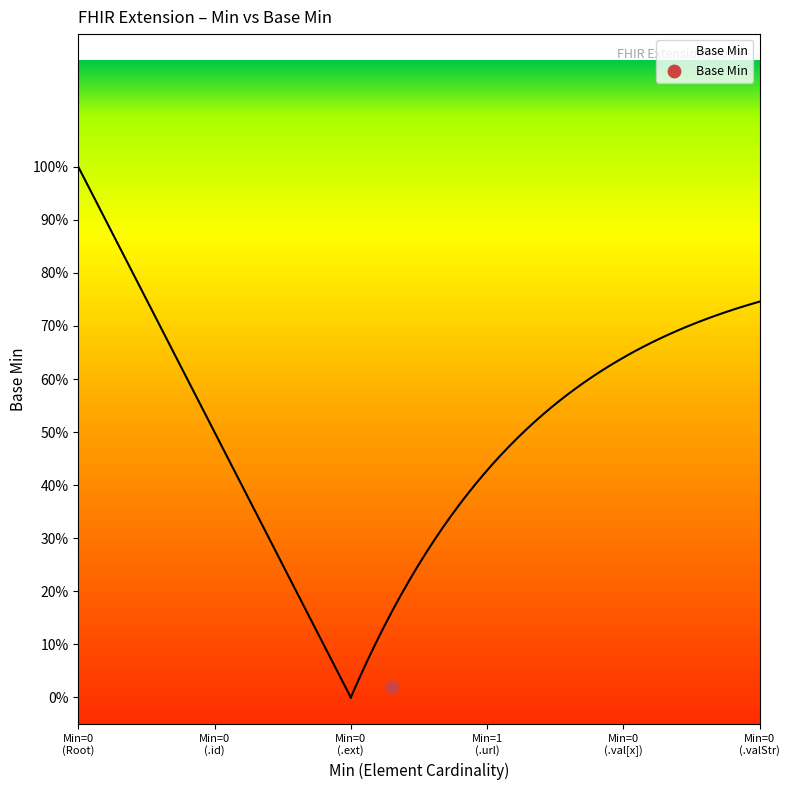

Which has a higher value, Extension.value[x] valueString or Extension.extension?

Extension.value[x] valueString